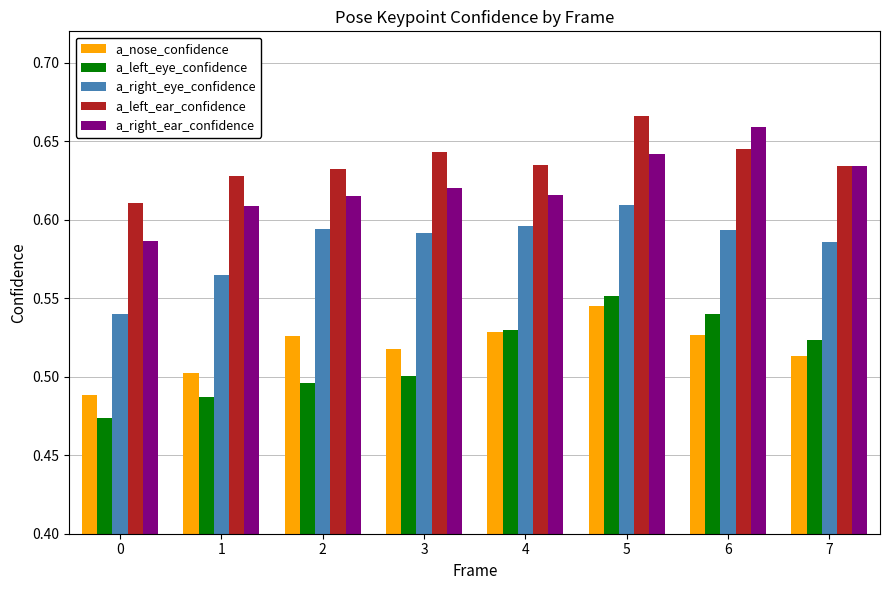

Does the chart contain stacked bars?

No